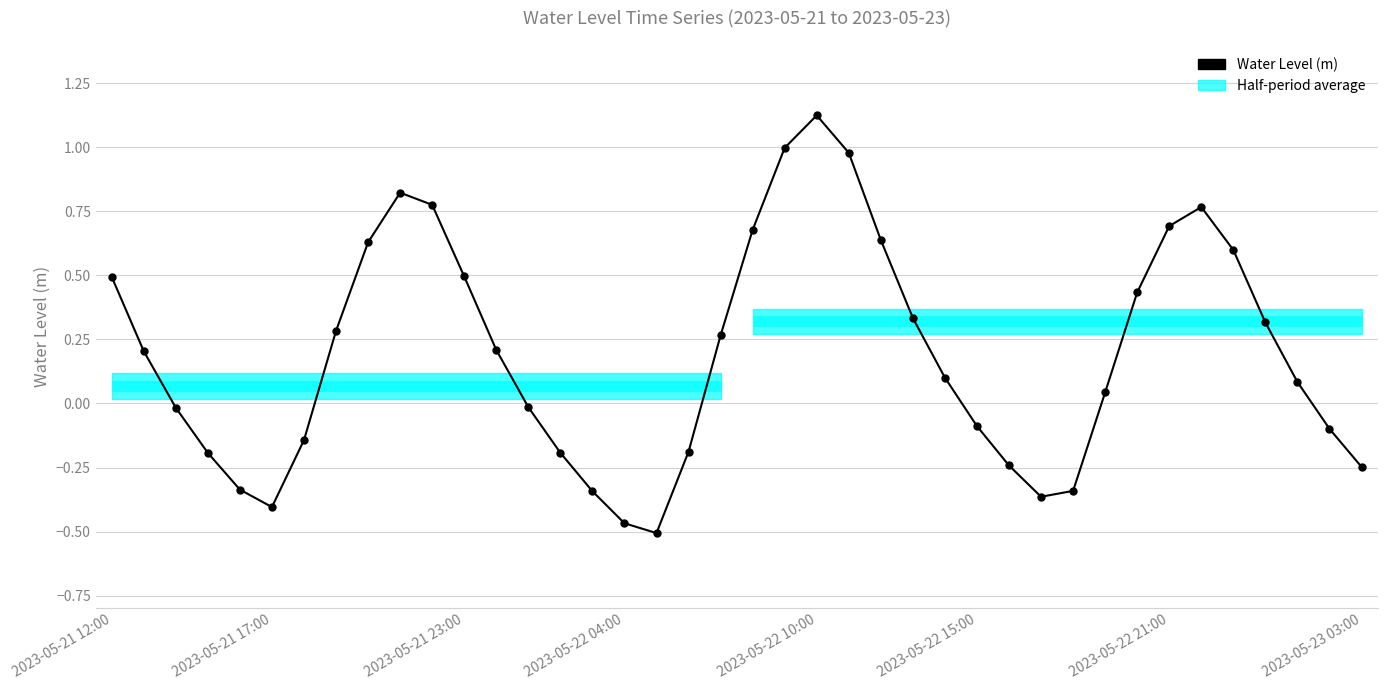

List the labels in order of value, smallest first.

17, 16, 2023-05-22 15:00, 29, 15, 30, 2023-05-22 10:00, 39, 28, 2023-05-22 04:00, 14, 18, 2023-05-22 21:00, 38, 27, 2023-05-21 23:00, 13, 31, 37, 26, 2023-05-21 17:00, 12, 19, 2023-05-23 03:00, 36, 25, 32, 2023-05-21 12:00, 11, 35, 8, 24, 20, 33, 34, 10, 9, 23, 21, 22